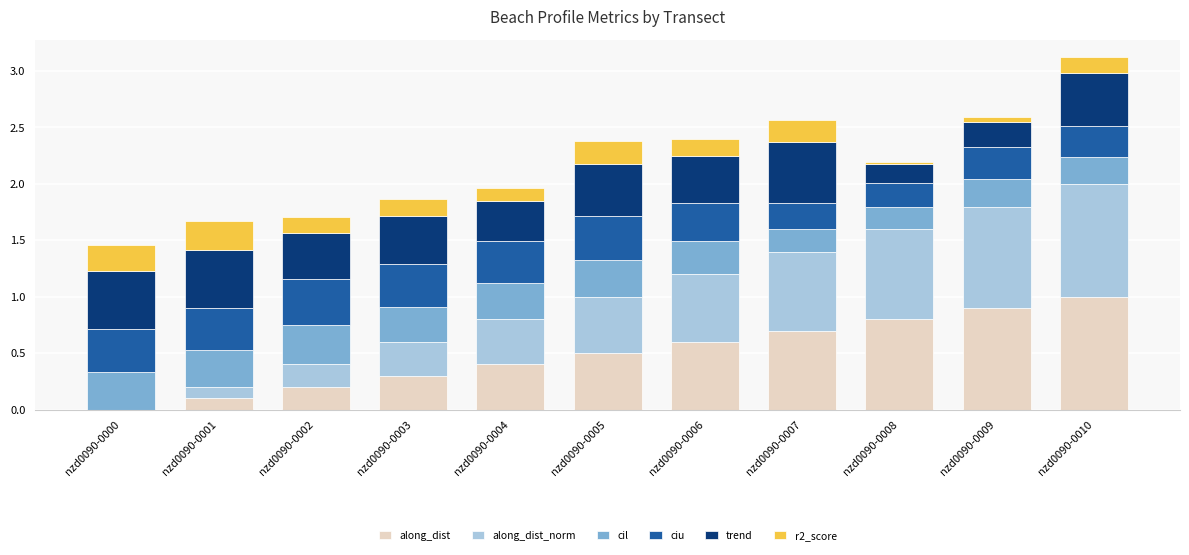

Which category has the highest value in the along_dist series?

nzd0090-0010